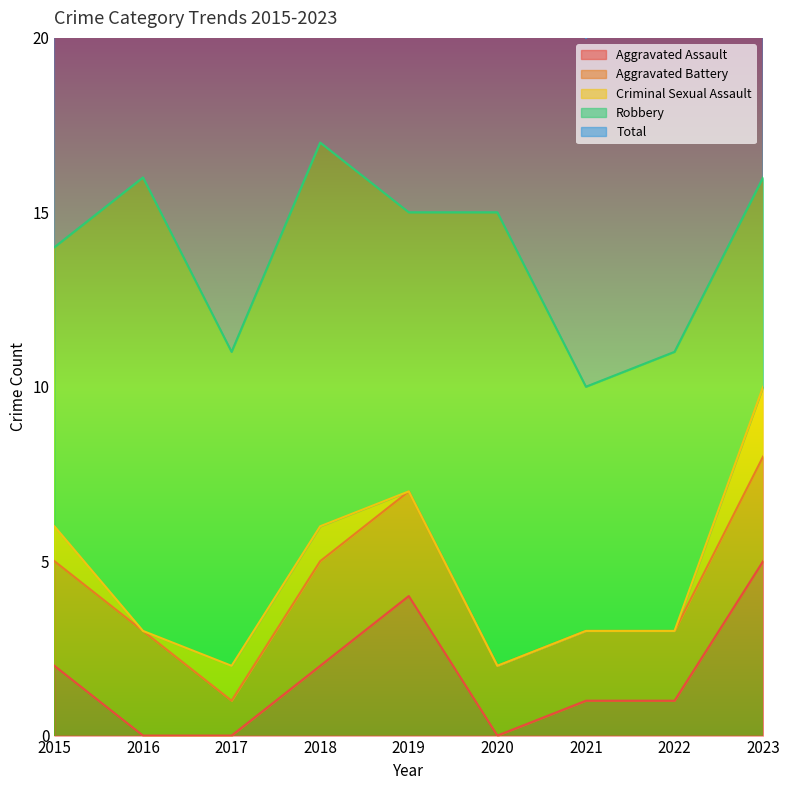

Reading right to left, transcribe all the data shown in this chart.

Aggravated Assault: 5	1	1	0	4	2	0	0	2
Aggravated Battery: 3	2	2	2	3	3	1	3	3
Criminal Sexual Assault: 2	0	0	0	0	1	1	0	1
Robbery: 6	8	7	13	8	11	9	13	8
Total: 16	11	10	15	15	17	11	16	14